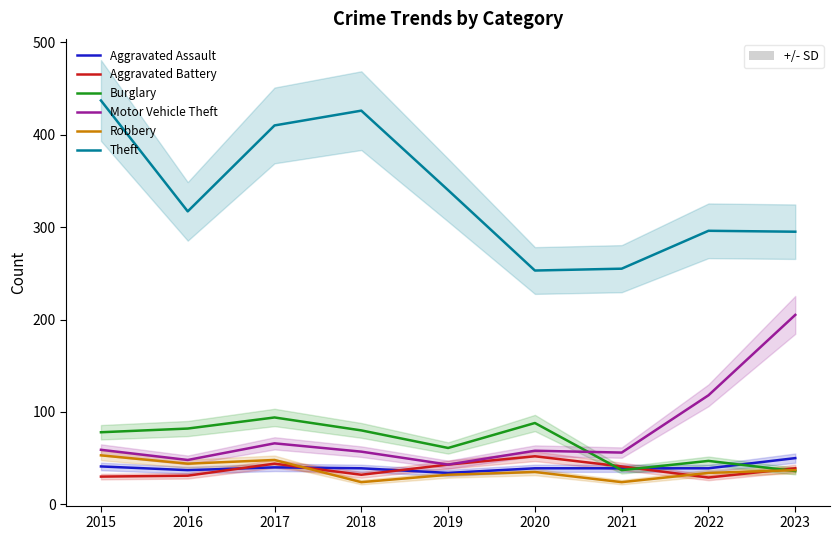

True or false: Theft has a value of 296 at 2022.

True